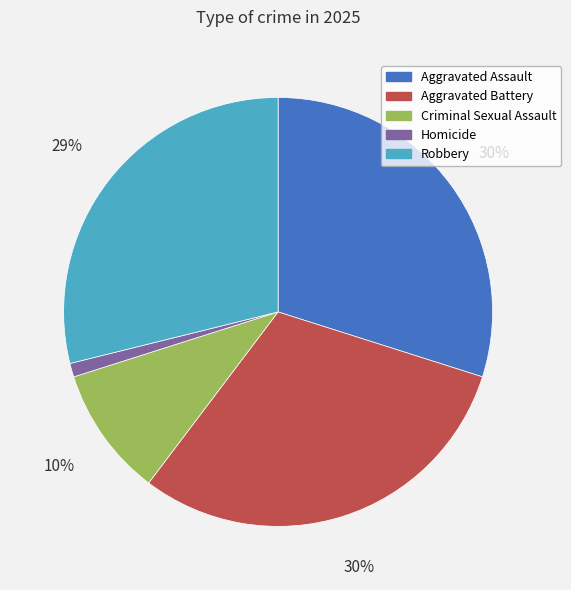

Is it true that Homicide is 1% of the pie?

True